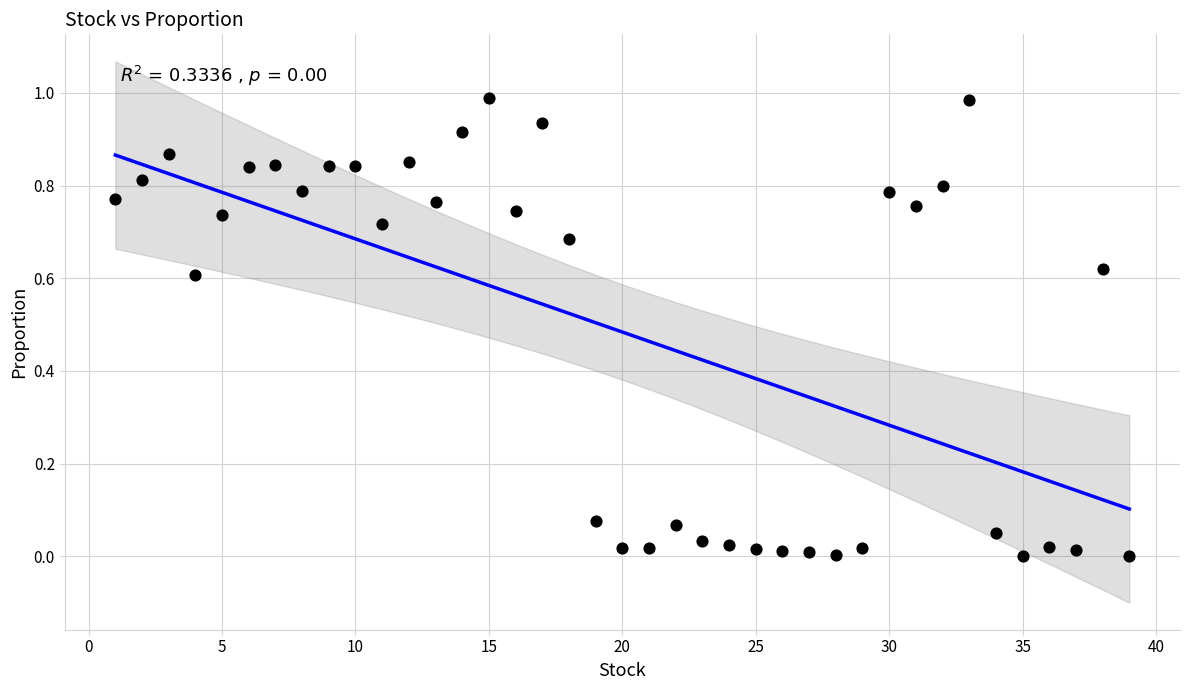

What is the range of X values (max minus min)?

38.0